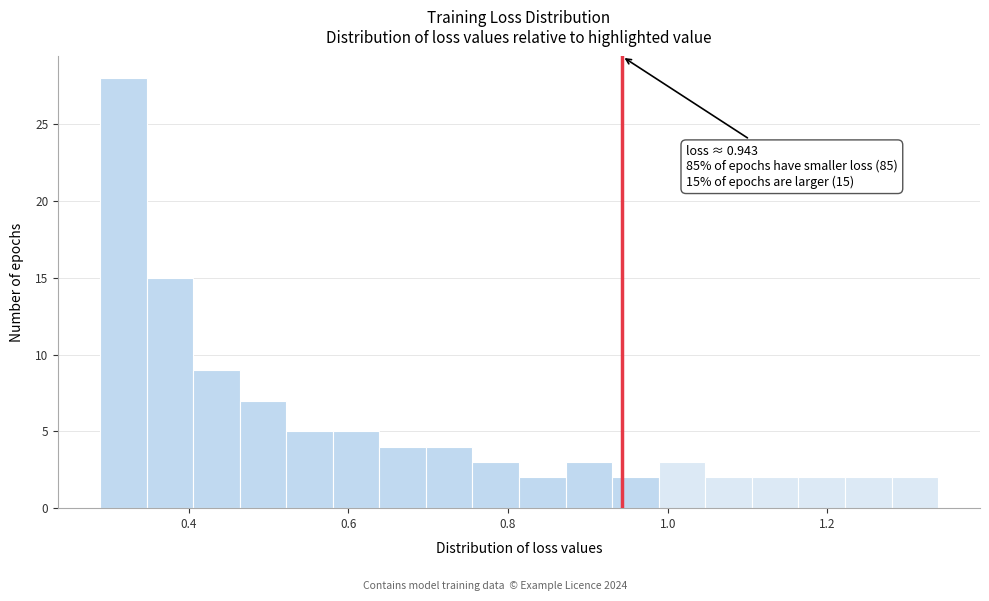

Read against the x-axis, roughly where is the centre of the tallest bar?

0.32